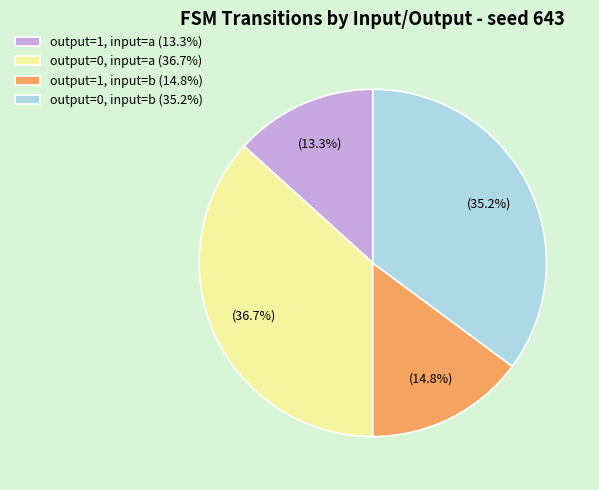

How many slices are in this pie chart?

4